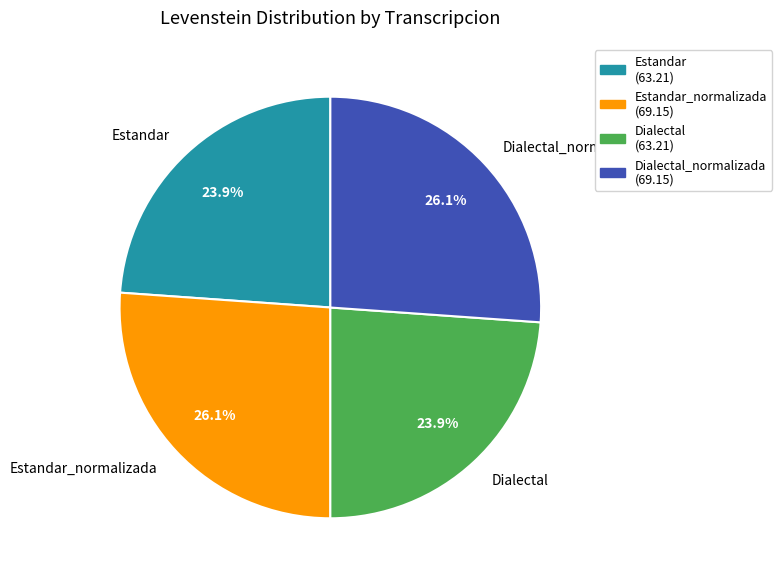

To the nearest percent, what is the difference between the Dialectal_normalizada and Dialectal slice percentages?

2%